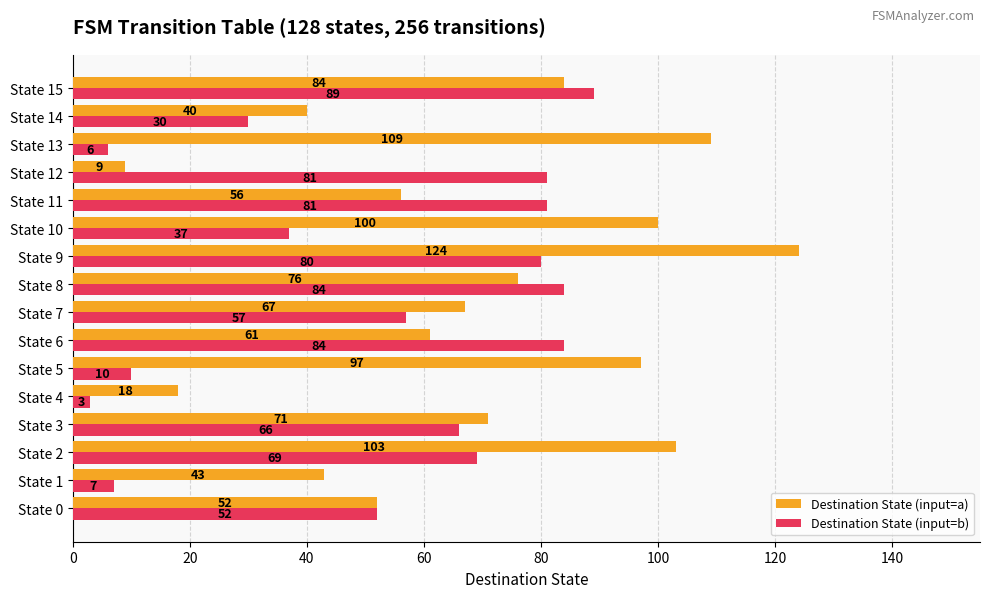

Which category has the lowest value in the Destination State (input=b) series?

State 4